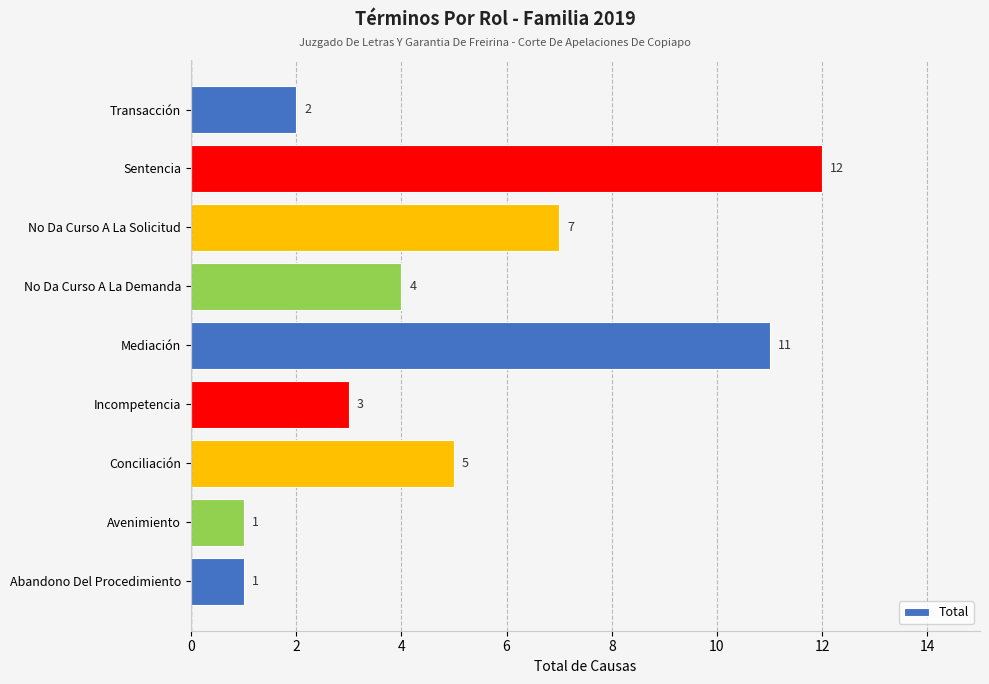

Are the bars horizontal?

Yes